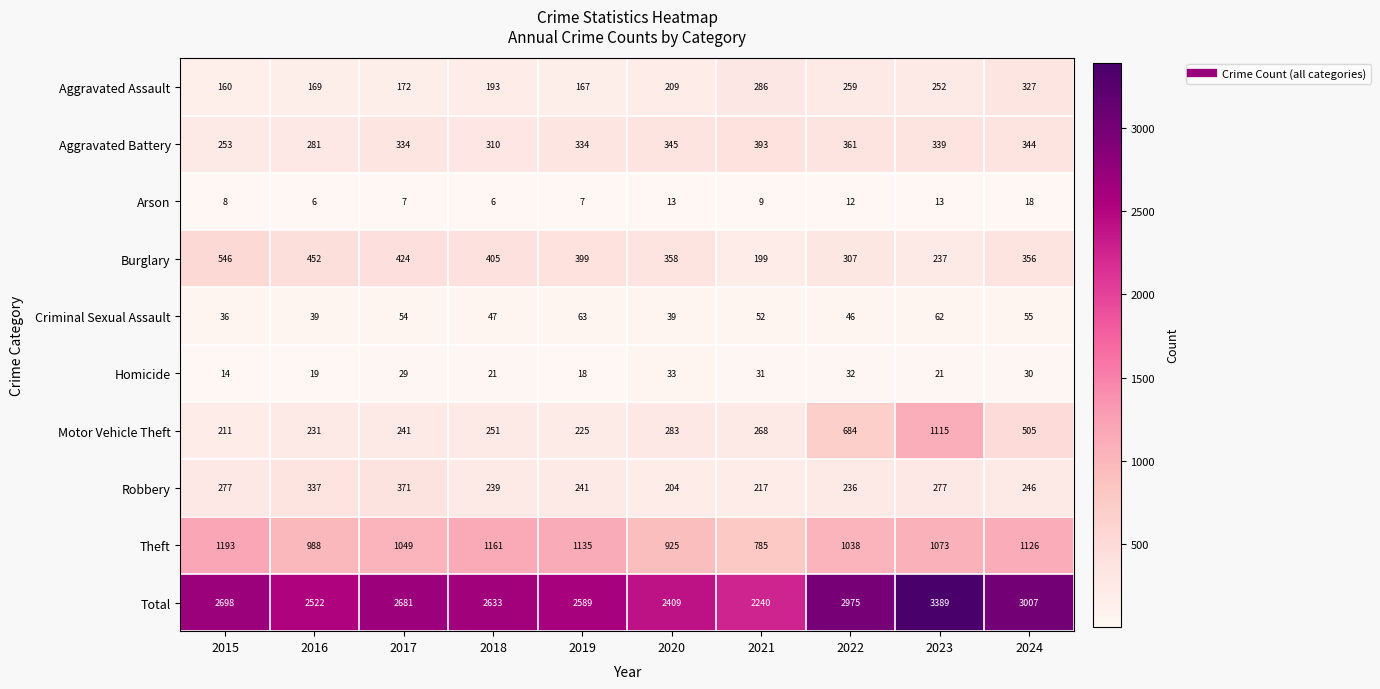

True or false: Aggravated Battery has a value of 388 at 2016.

False